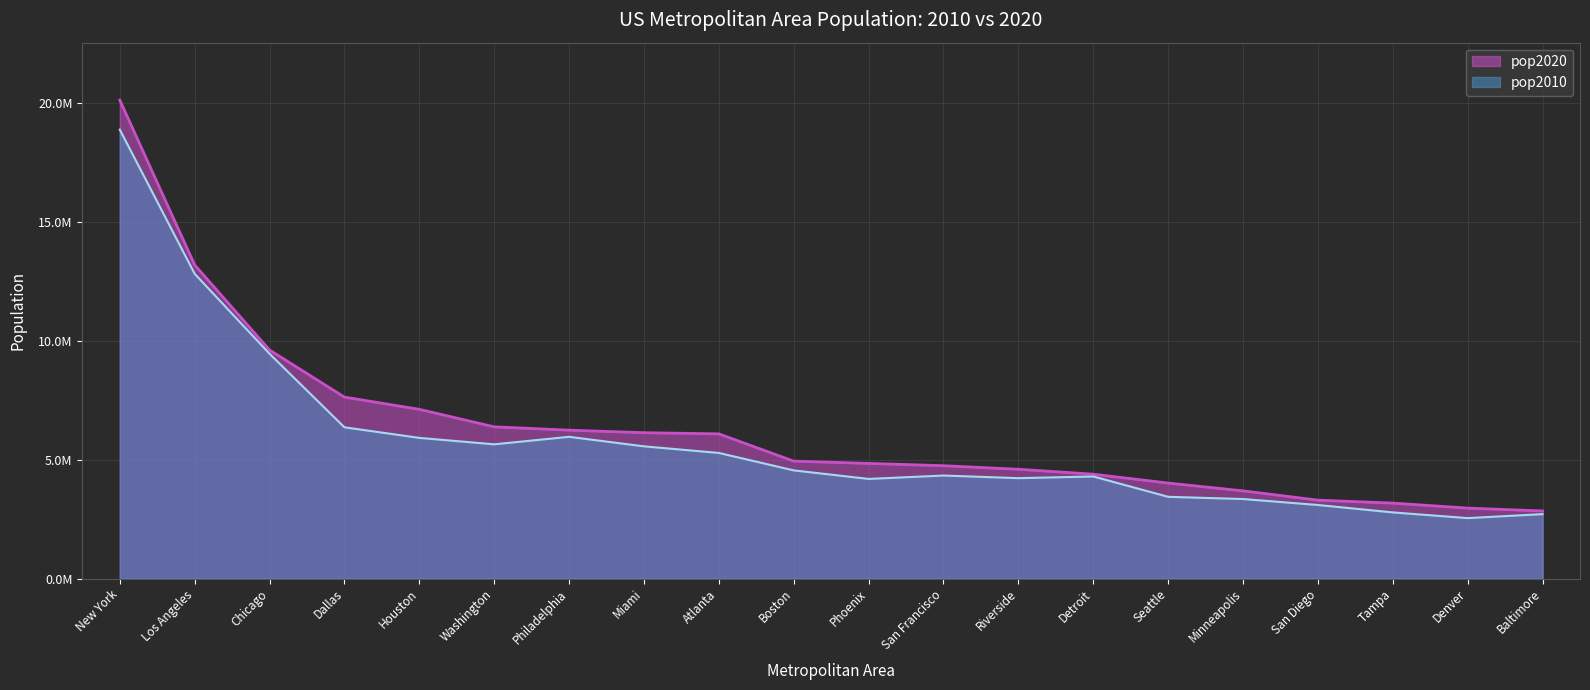

True or false: pop2020 and pop2010 cross at least once.

False